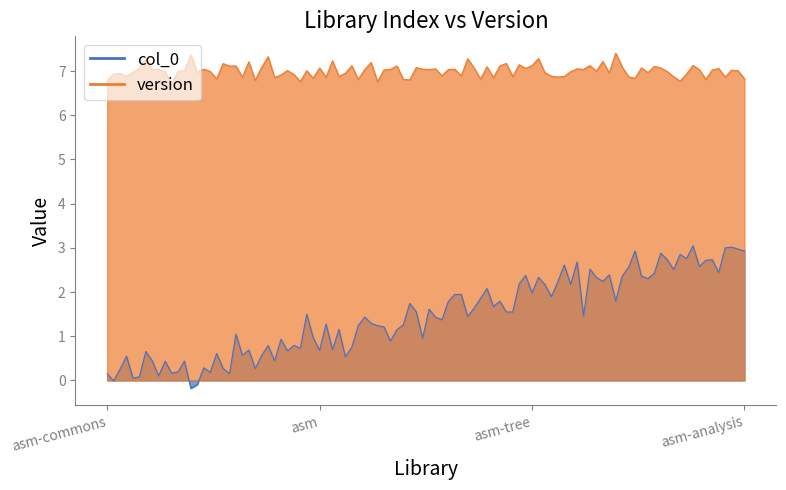

What is the value of the version point at the 1st from the left?

7